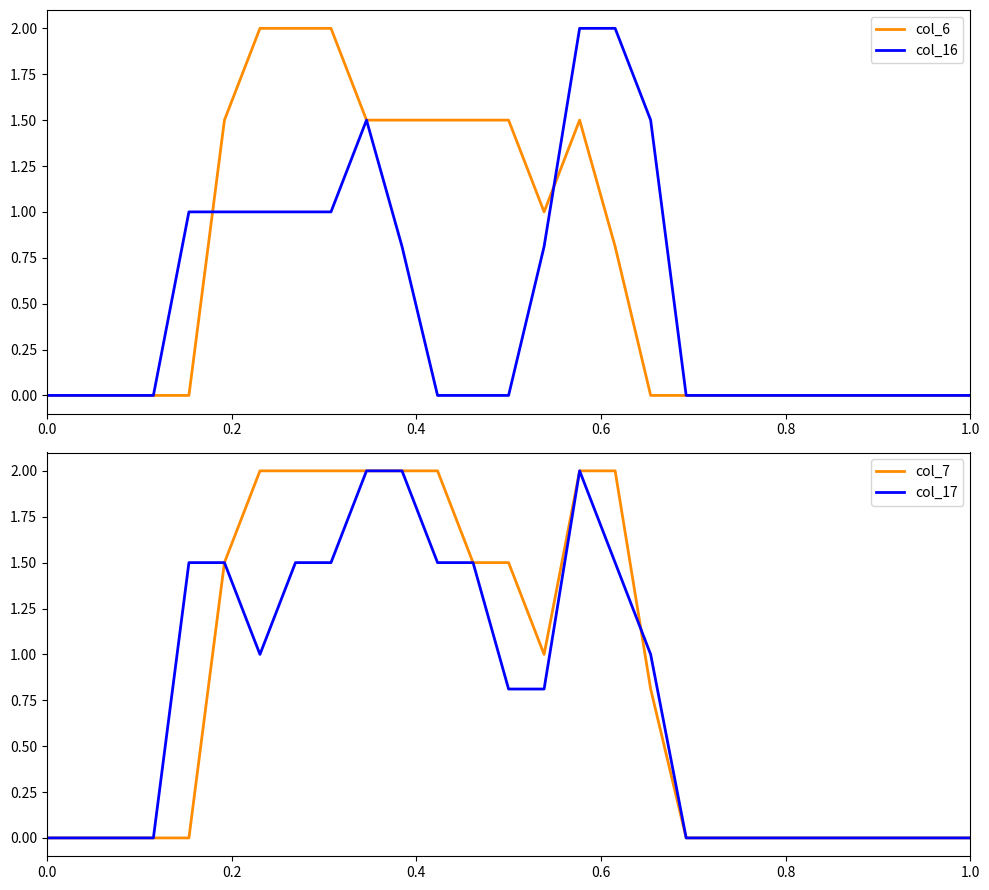

What is the highest value of the col_16 series?

2.0